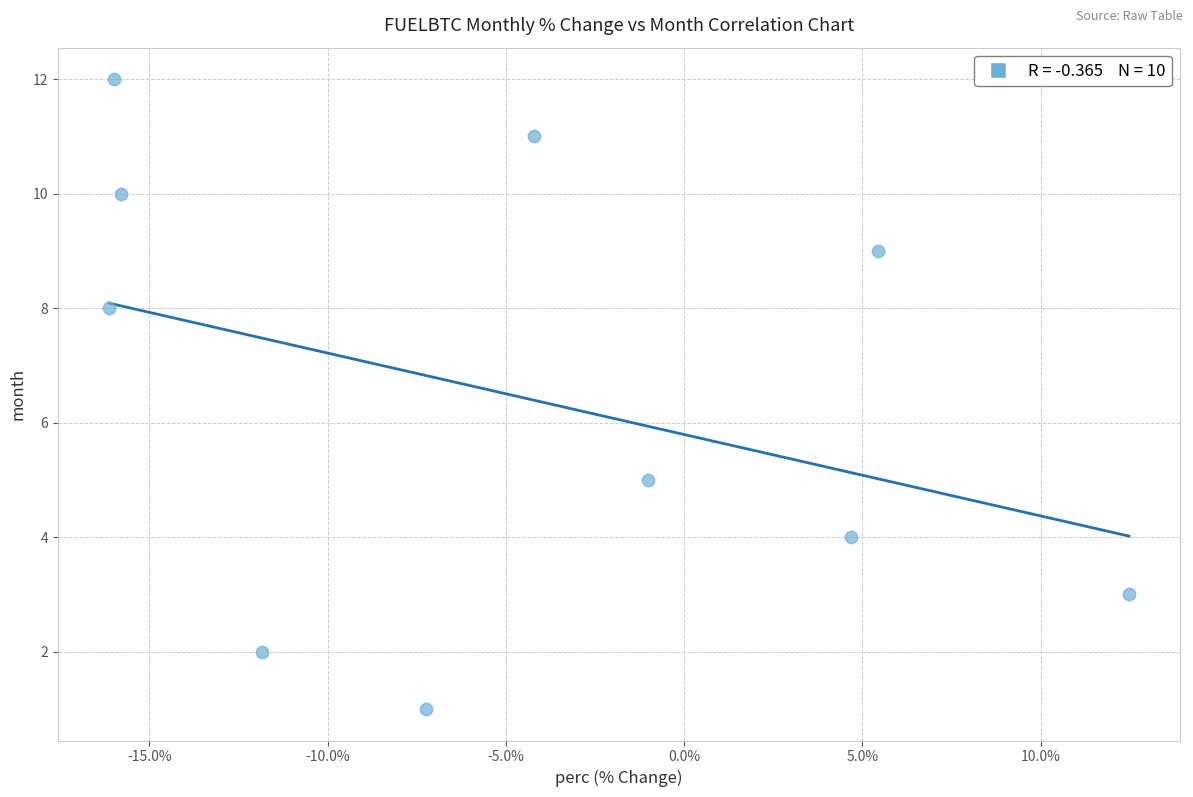

What Y value in the scatter plot is closest to 6?

5